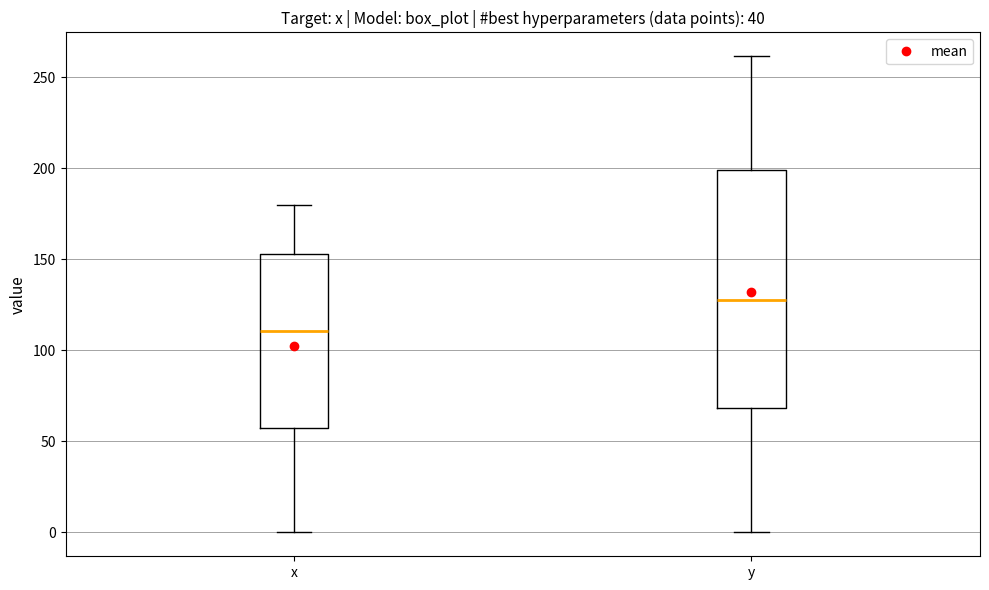

Reading left to right, transcribe this box plot: for each box, give where its median line is, the range the box spans, and where its two whiskers end, as read against the y-axis. The values are not printed on the chart, so give them approximately, as read against the axis.

x: median 110, box 55 to 155, whiskers 0 to 180
y: median 125, box 70 to 200, whiskers 0 to 260